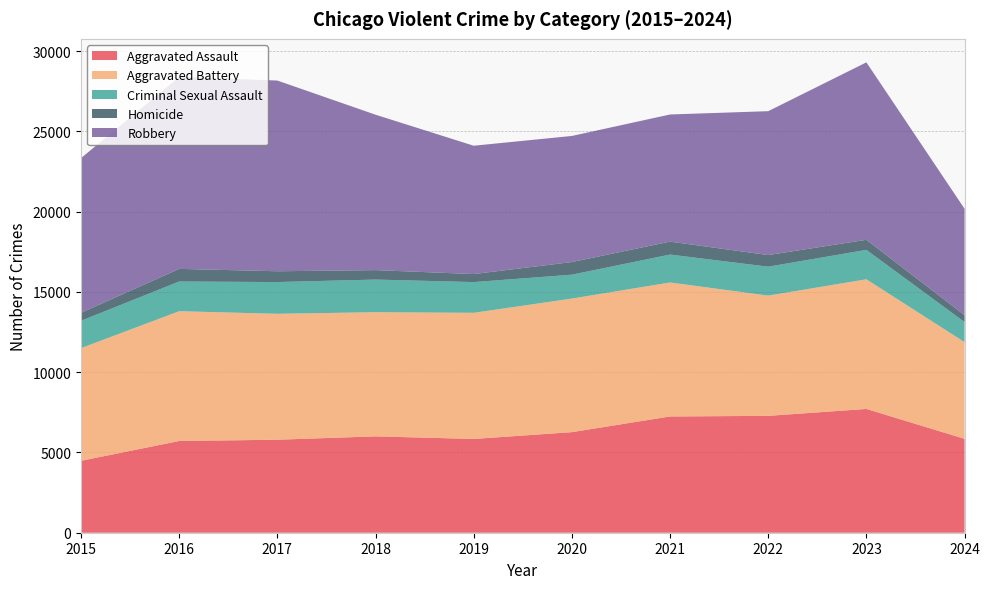

Reading left to right, transcribe all the data shown in this chart.

Aggravated Assault: 2015=4480	2016=5713	2017=5793	2018=6002	2019=5841	2020=6265	2021=7242	2022=7280	2023=7710	2024=5848
Aggravated Battery: 2015=7019	2016=8086	2017=7845	2018=7735	2019=7858	2020=8321	2021=8347	2022=7491	2023=8078	2024=6024
Criminal Sexual Assault: 2015=1703	2016=1850	2017=1977	2018=2033	2019=1914	2020=1488	2021=1740	2022=1801	2023=1833	2024=1252
Homicide: 2015=496	2016=786	2017=672	2018=588	2019=499	2020=787	2021=804	2022=724	2023=626	2024=426
Robbery: 2015=9638	2016=11960	2017=11880	2018=9681	2019=7995	2020=7855	2021=7920	2022=8963	2023=11053	2024=6630